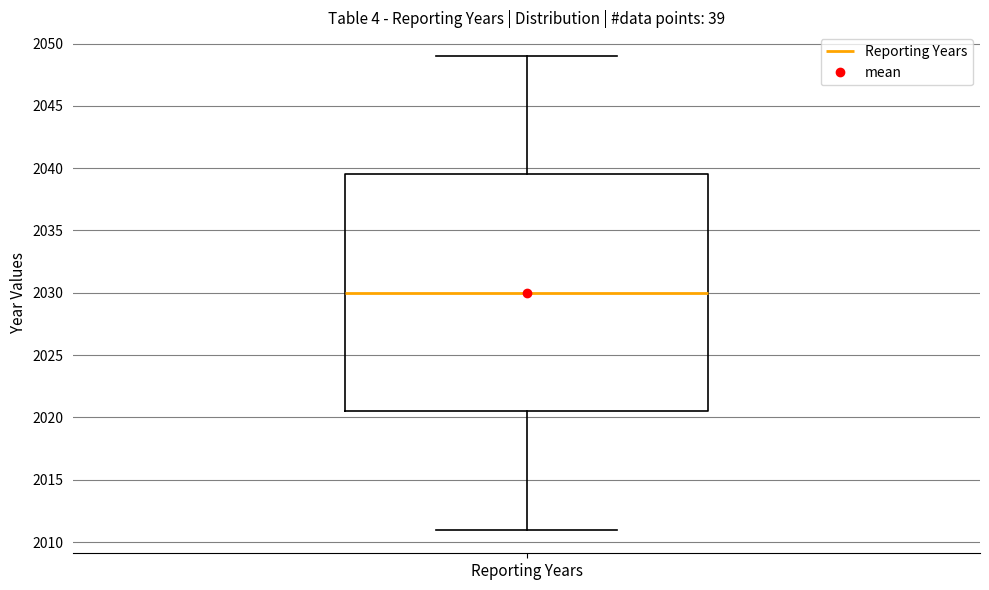

Read this box plot against the y-axis: the position of the median line, the range covered by the box, and the ends of both whiskers. The values are not printed on the chart, so give them approximately, as read against the axis.

median 2030.0, box 2020.5 to 2039.5, whiskers 2011.0 to 2049.0